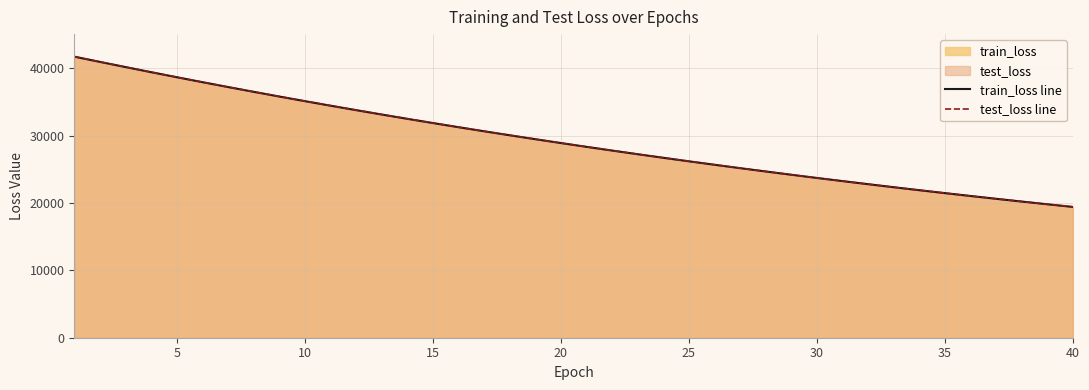

What is the maximum value for test_loss line?

41732.6